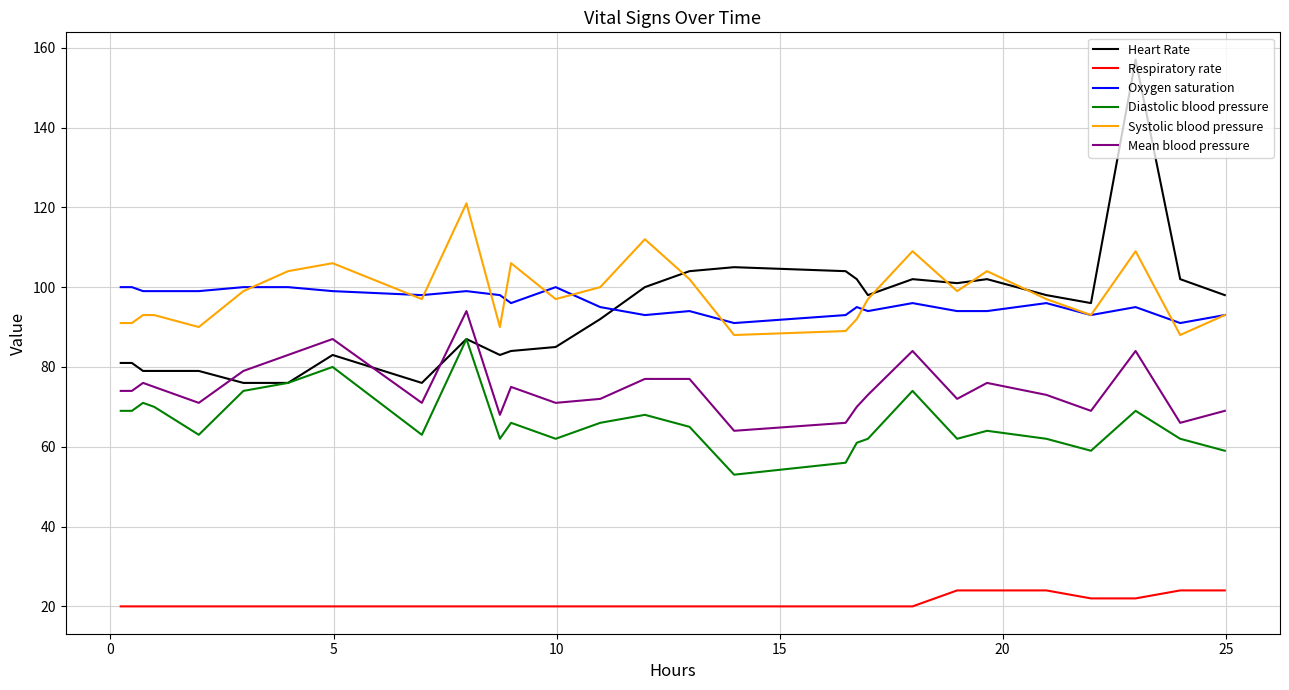

True or false: Heart Rate and Mean blood pressure intersect in this chart.

True